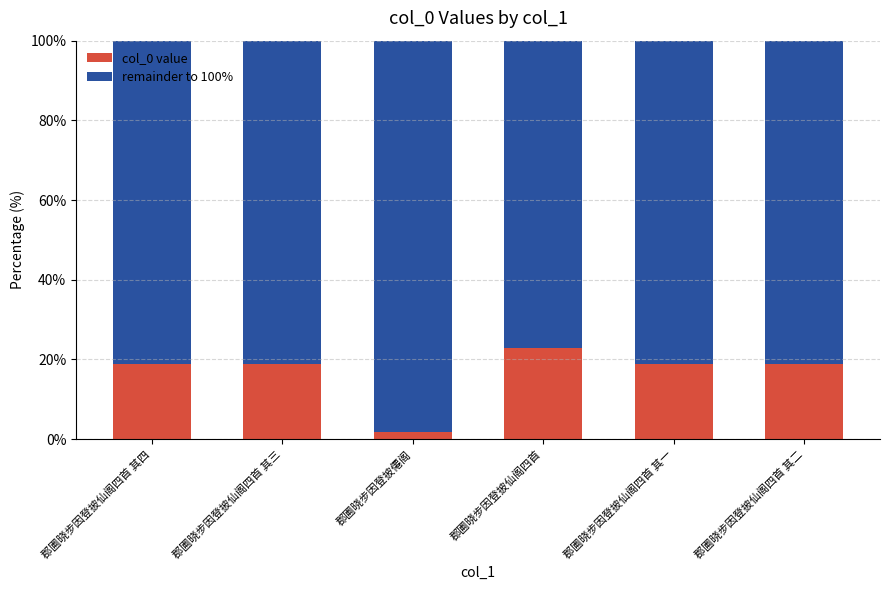

True or false: col_0 value has a value of 18.8 at 郡圃晓步因登披仙阁四首 其二.

True